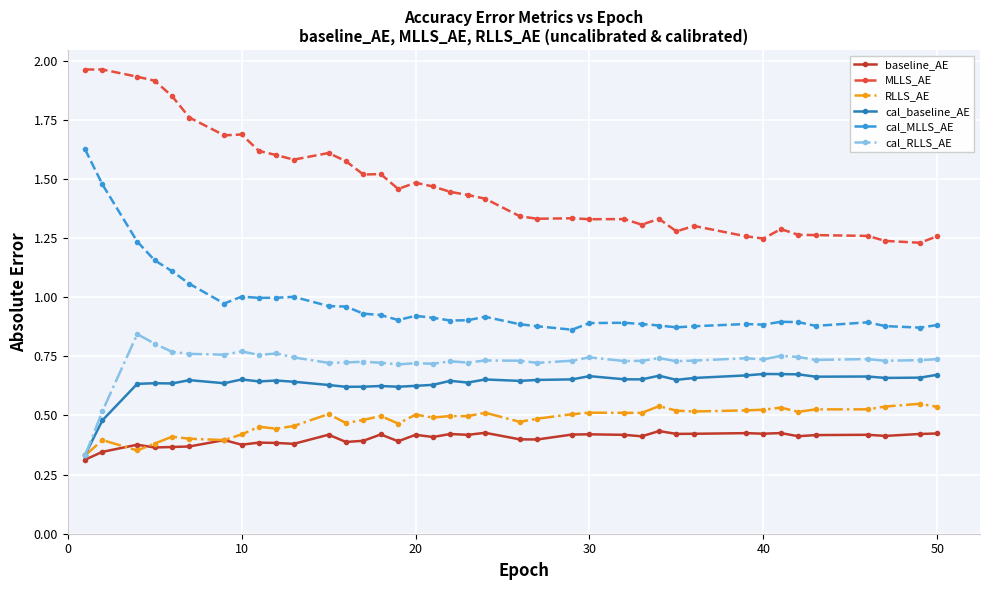

True or false: RLLS_AE has more than 1 points higher than both neighbors.

True